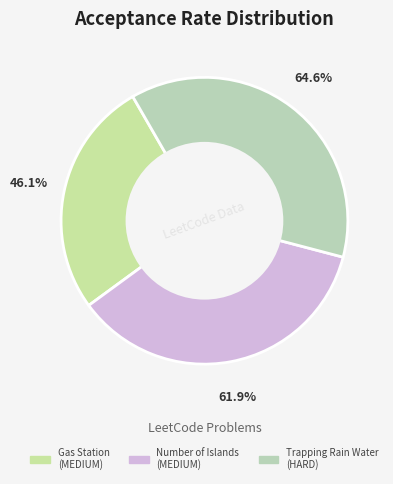

What percentage is the Trapping Rain Water (HARD) slice, to the nearest percent?

37%